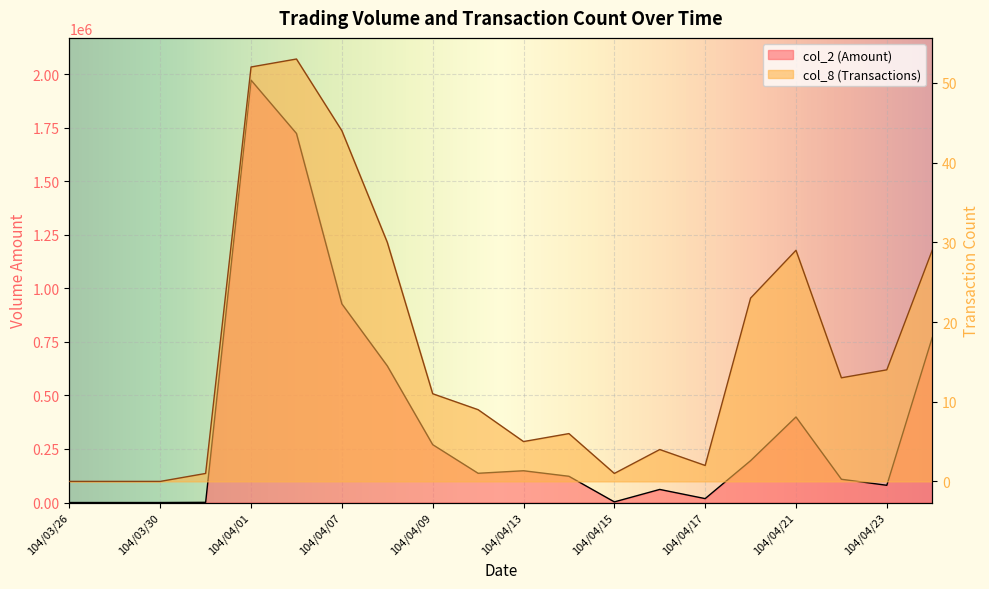

Reading left to right, list all the values displayed in this chart.

col_2: 104/03/26=0	104/03/27=0	104/03/30=0	104/03/31=940	104/04/01=1971610	104/04/02=1722660	104/04/07=927180	104/04/08=637820	104/04/09=270150	104/04/10=136500	104/04/13=148320	104/04/14=122510	104/04/15=2970	104/04/16=61130	104/04/17=18300	104/04/20=195300	104/04/21=399420	104/04/22=108630	104/04/23=80460	104/04/24=770100
col_8: 104/03/26=0	104/03/27=0	104/03/30=0	104/03/31=1	104/04/01=52	104/04/02=53	104/04/07=44	104/04/08=30	104/04/09=11	104/04/10=9	104/04/13=5	104/04/14=6	104/04/15=1	104/04/16=4	104/04/17=2	104/04/20=23	104/04/21=29	104/04/22=13	104/04/23=14	104/04/24=29